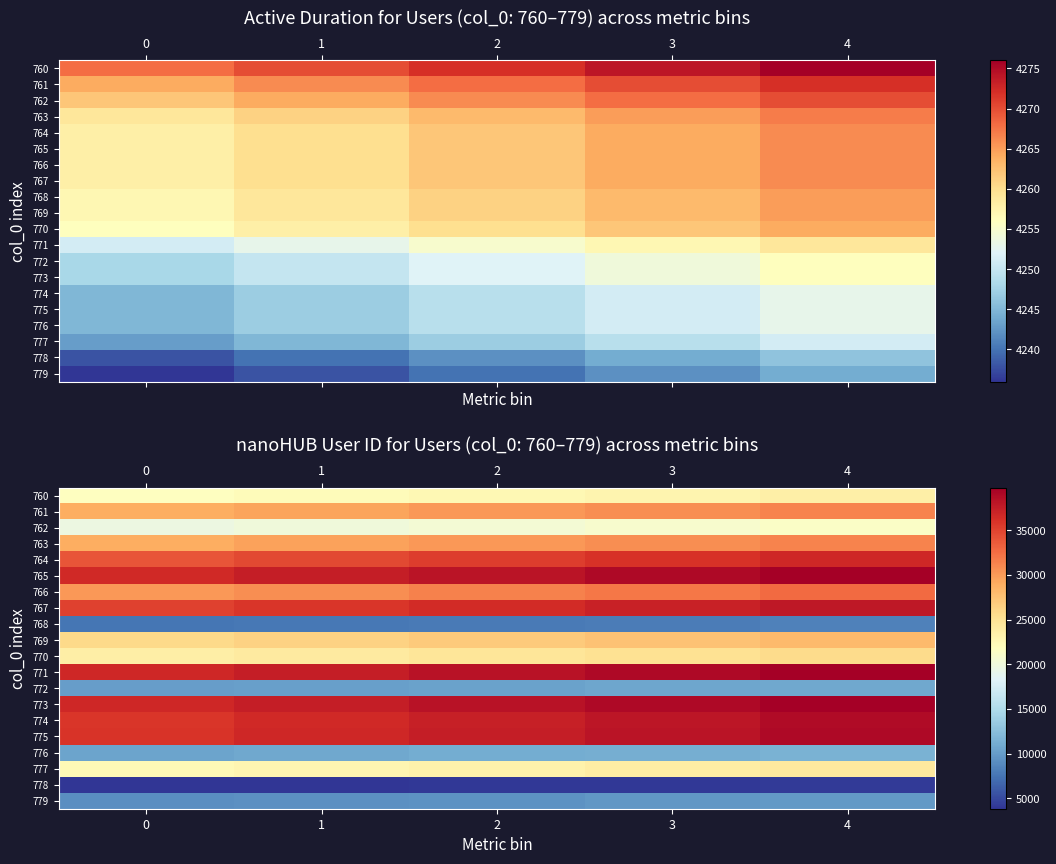

How many data points in 765 are less than 38221?

2